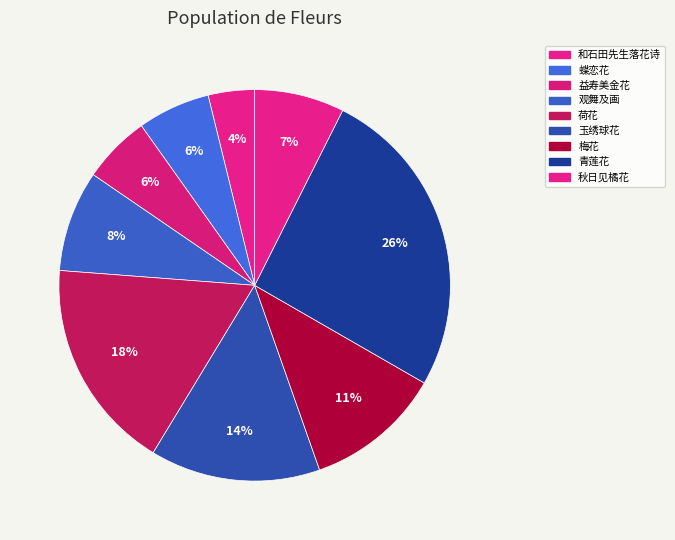

Is there a majority slice in this chart?

No